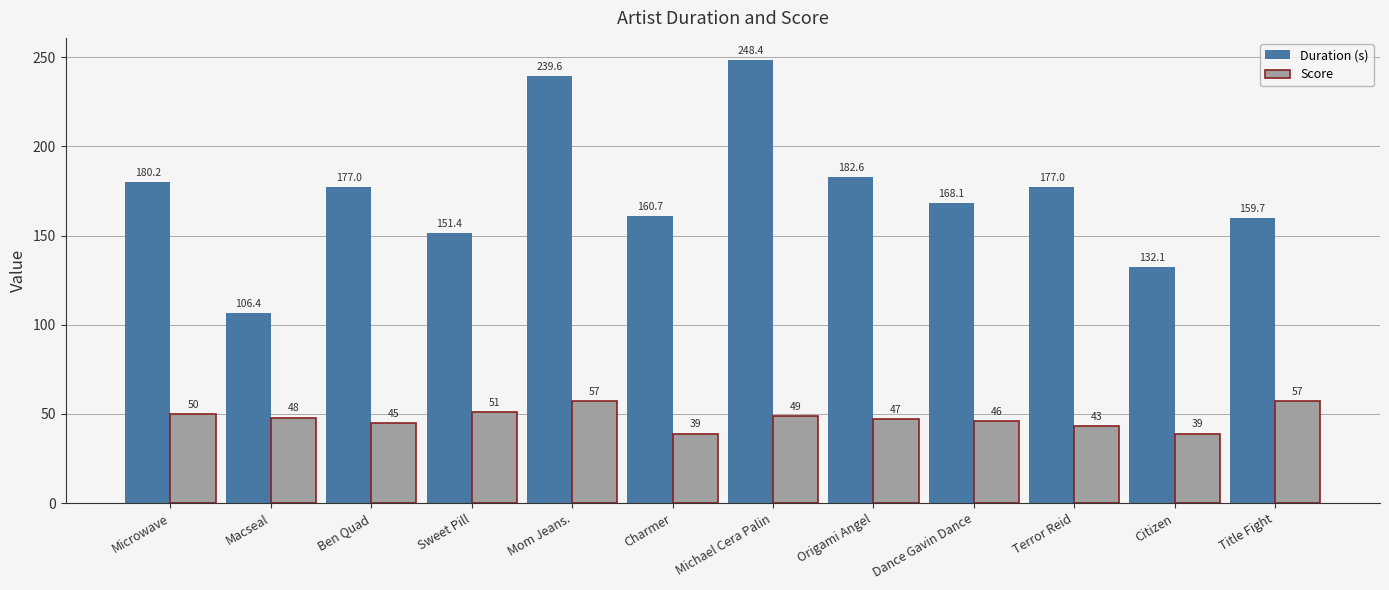

How many series are shown in this chart?

2